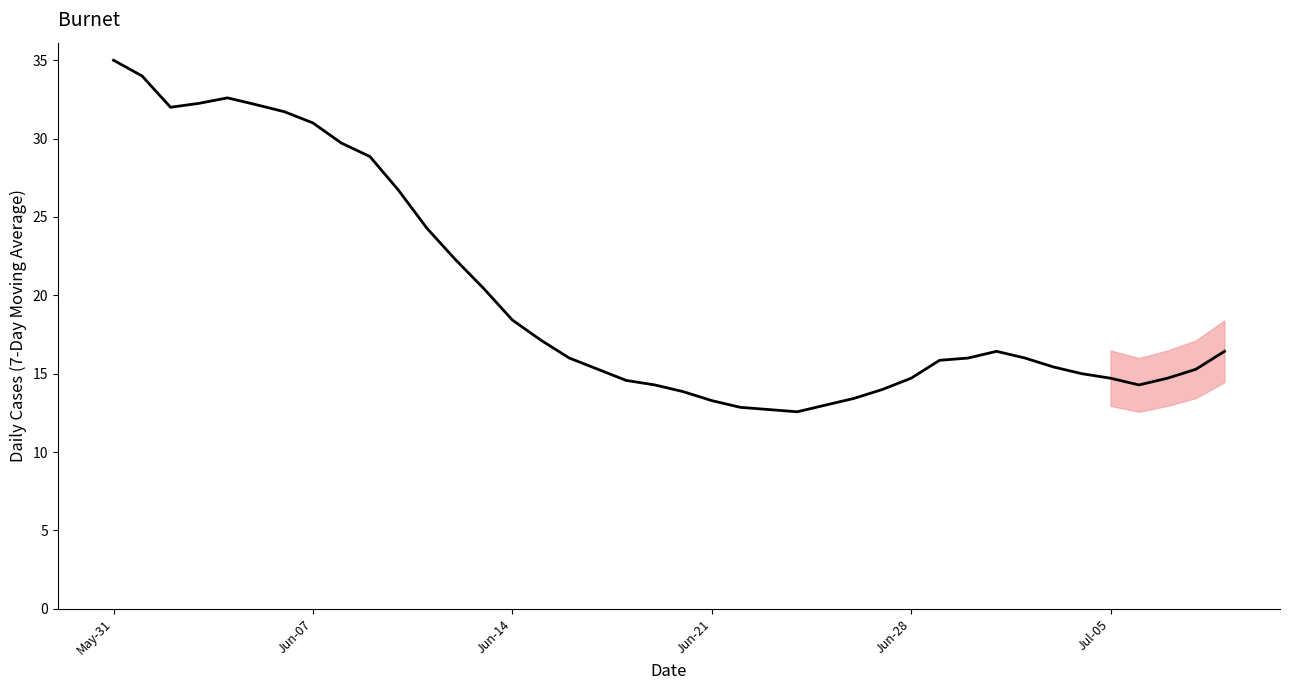

What is the smallest value displayed?

12.6